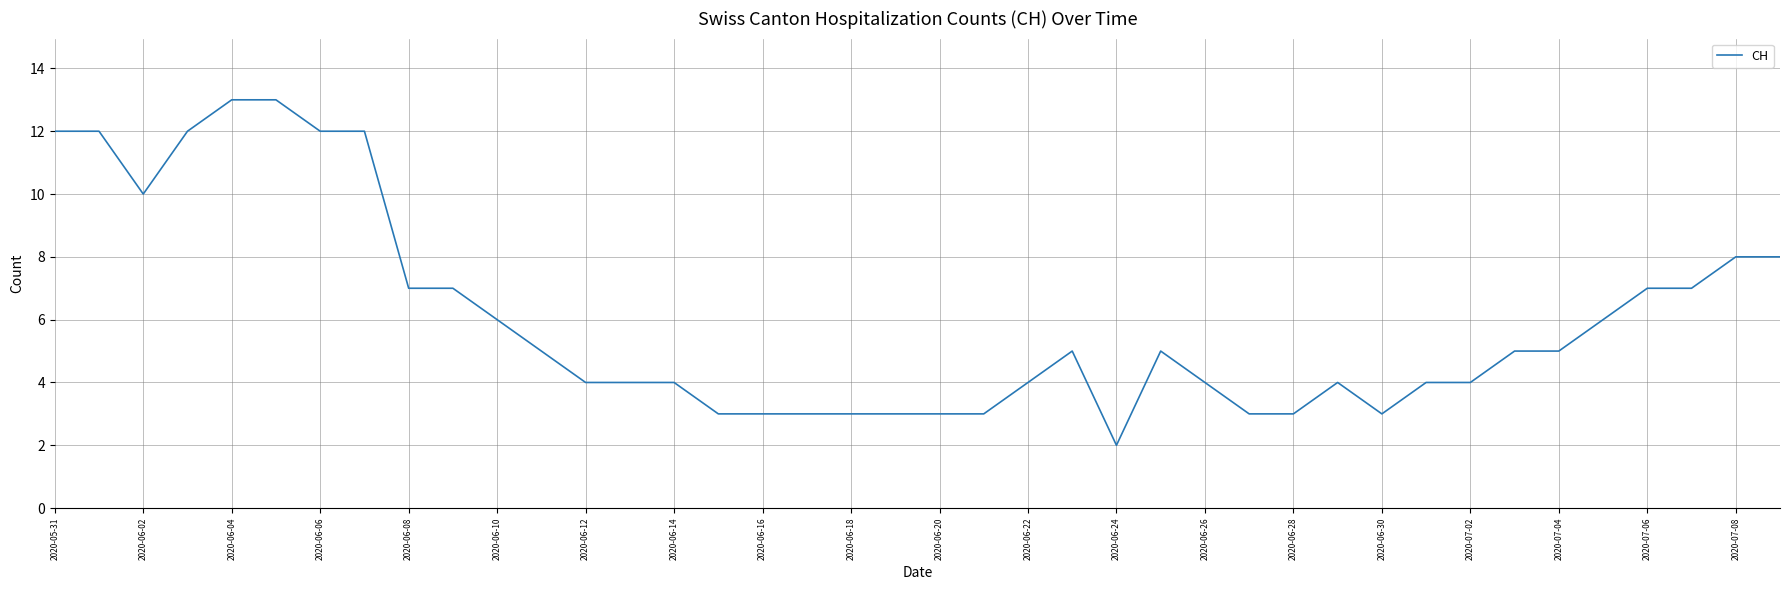

What is the difference between the maximum and minimum values?

11